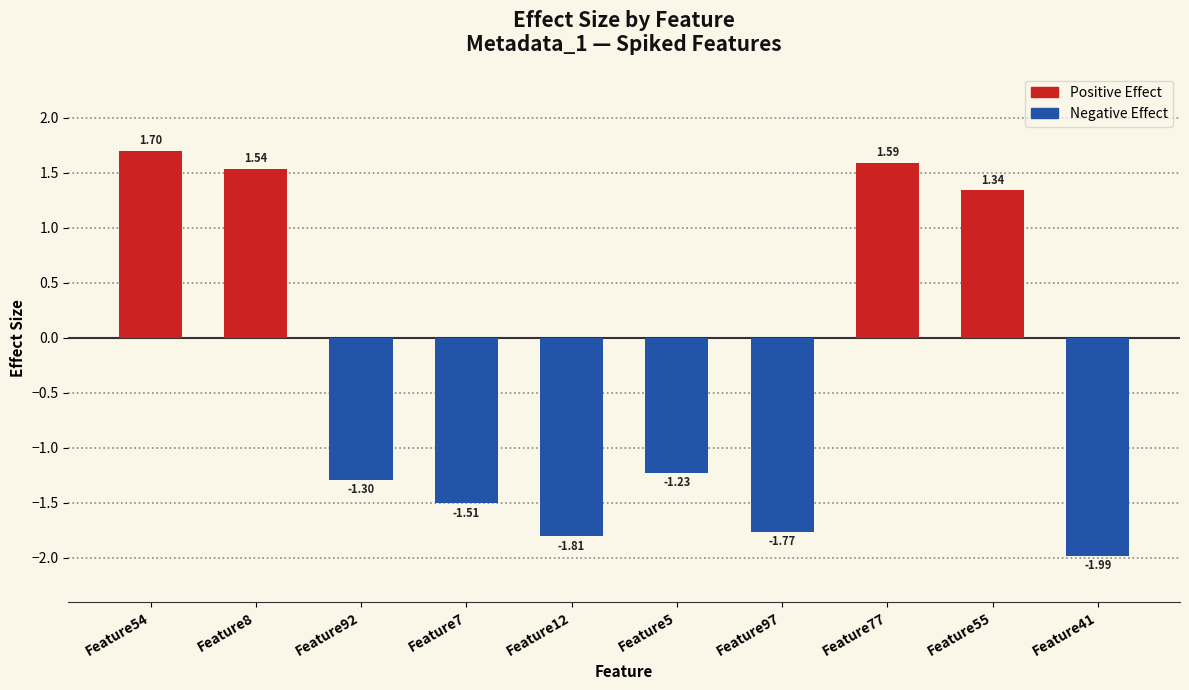

What is the label of the 3rd bar from the left?

Feature92